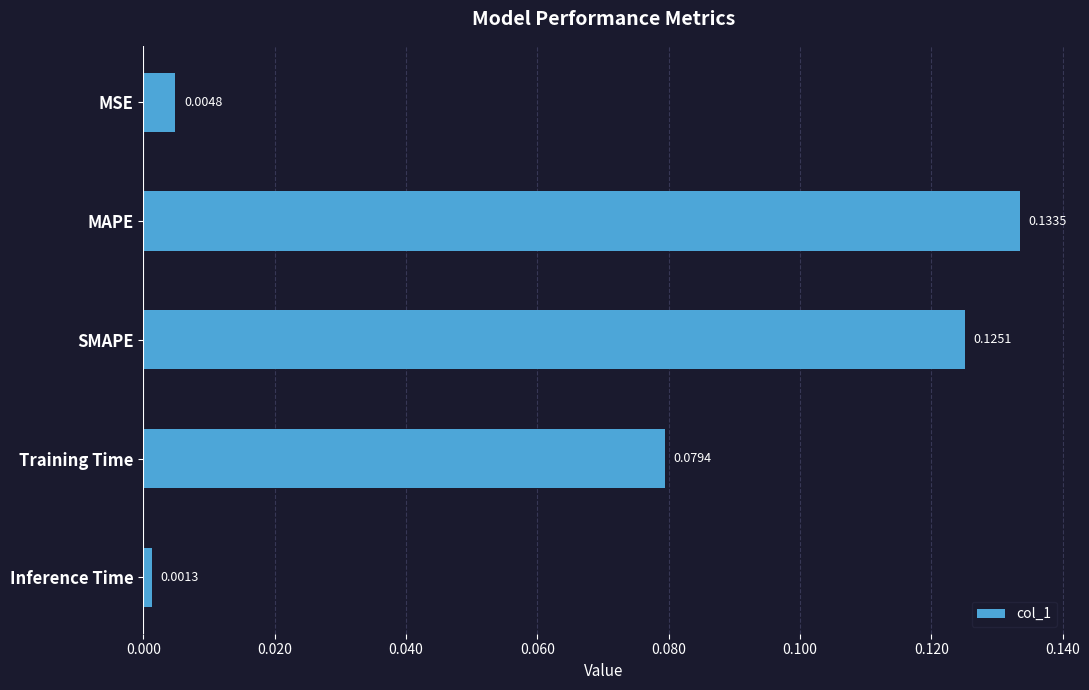

List the labels in order of value, largest first.

MAPE, SMAPE, Training Time, MSE, Inference Time